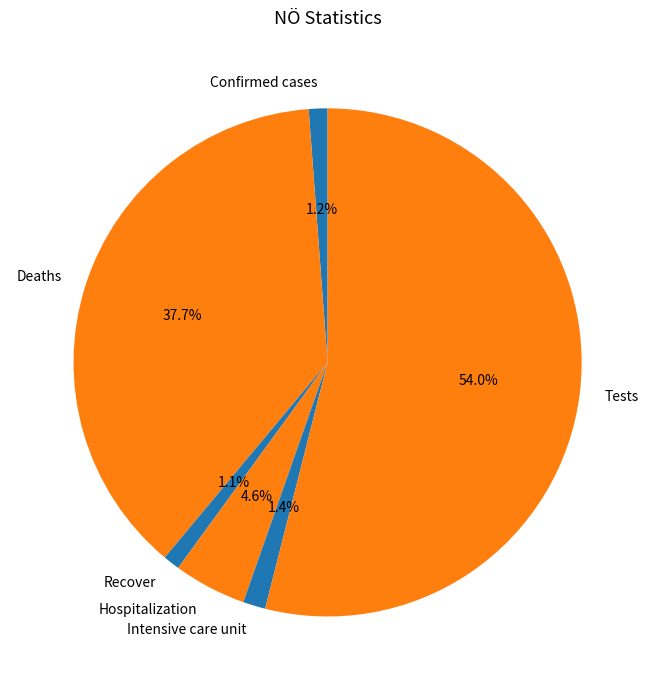

Between Deaths and Recover, which is larger?

Deaths